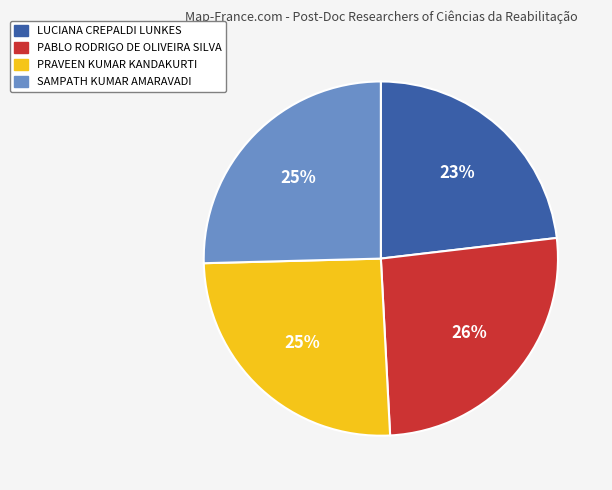

Does SAMPATH KUMAR AMARAVADI represent more than half of the total?

No